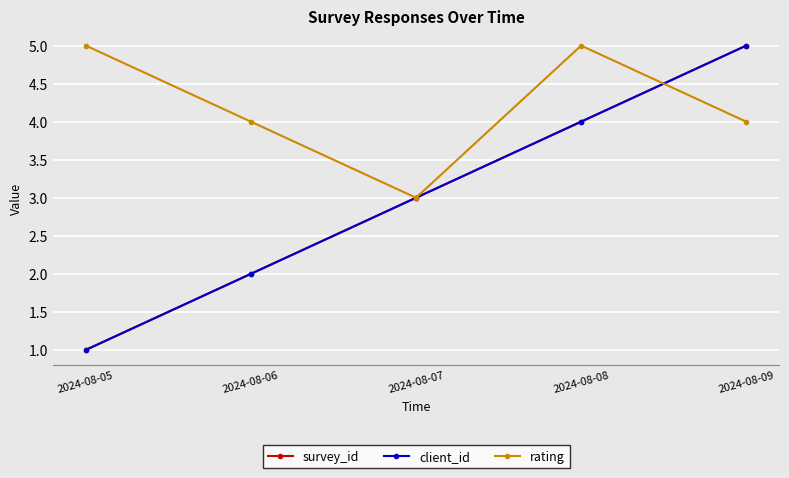

What is the maximum value for rating?

5